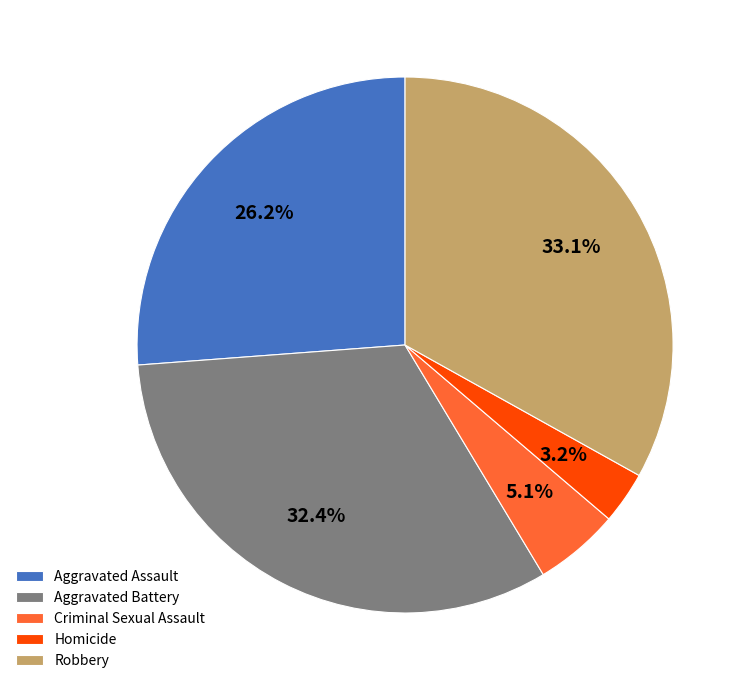

Which slice is the largest?

Robbery